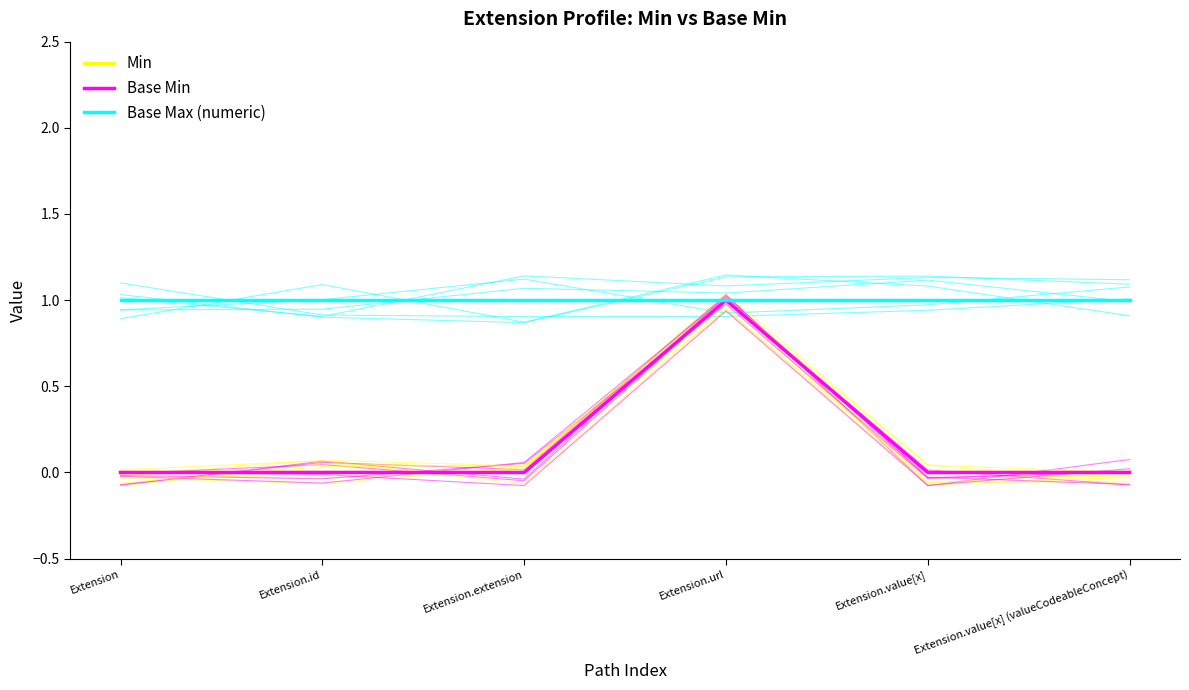

How many Base Min values are between 0 and 1?

6